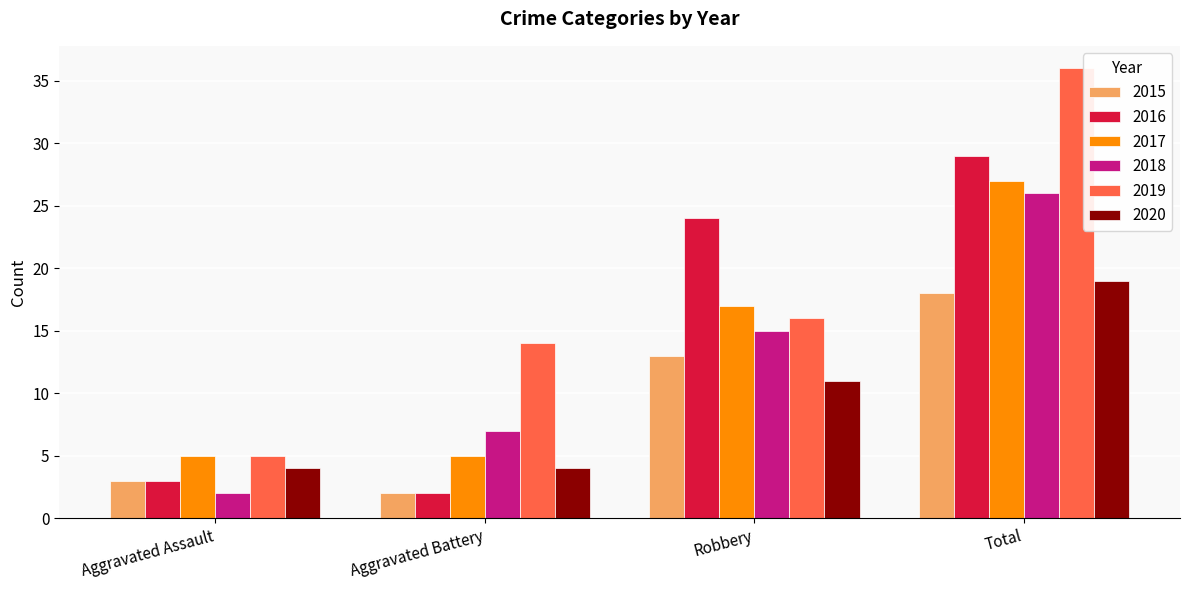

What is the label of the 4th bar from the left?

Total